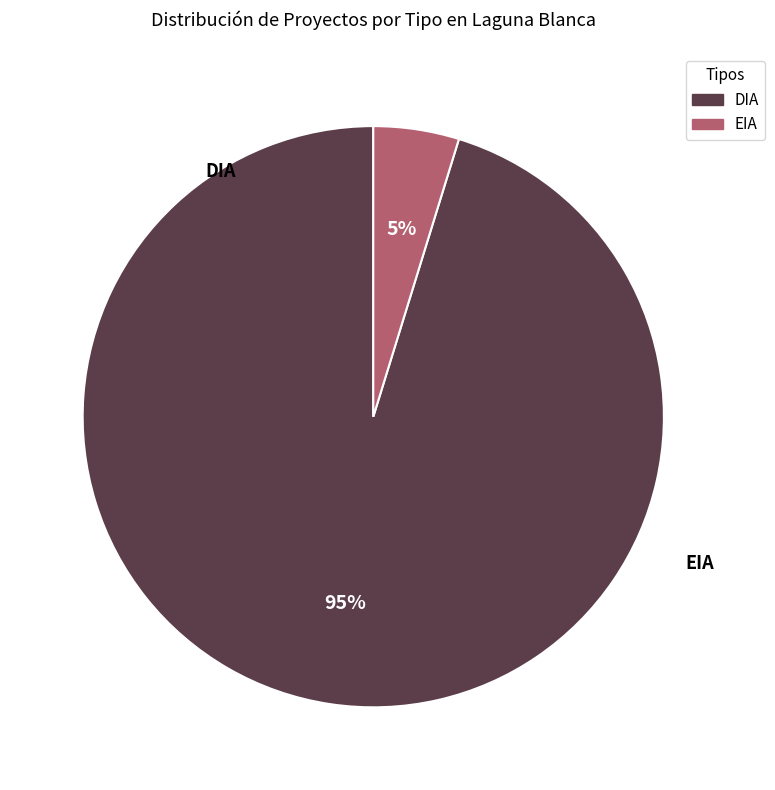

Which has a higher value, EIA or DIA?

DIA